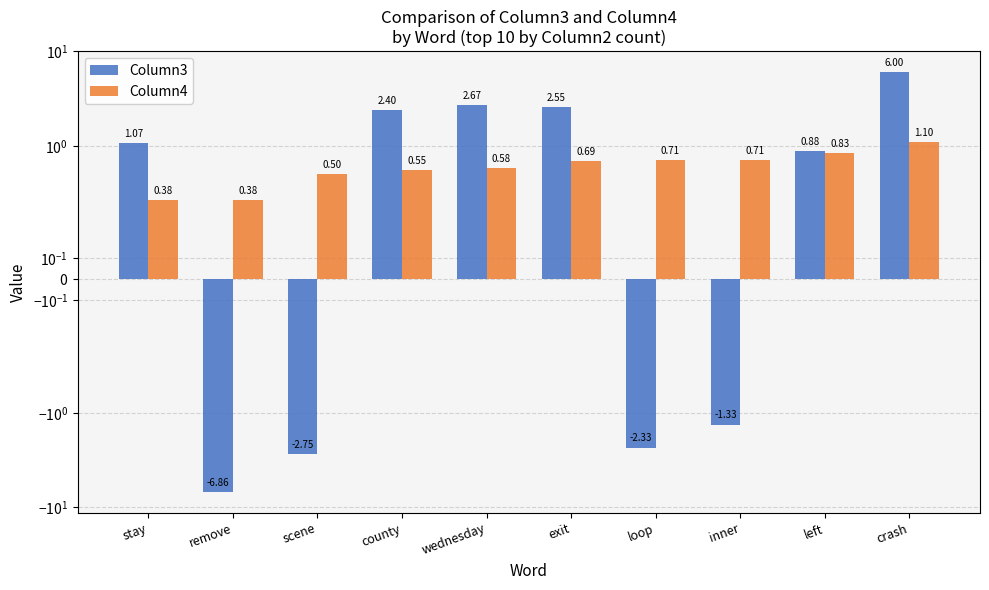

Read the Column3 value at scene.

-2.8